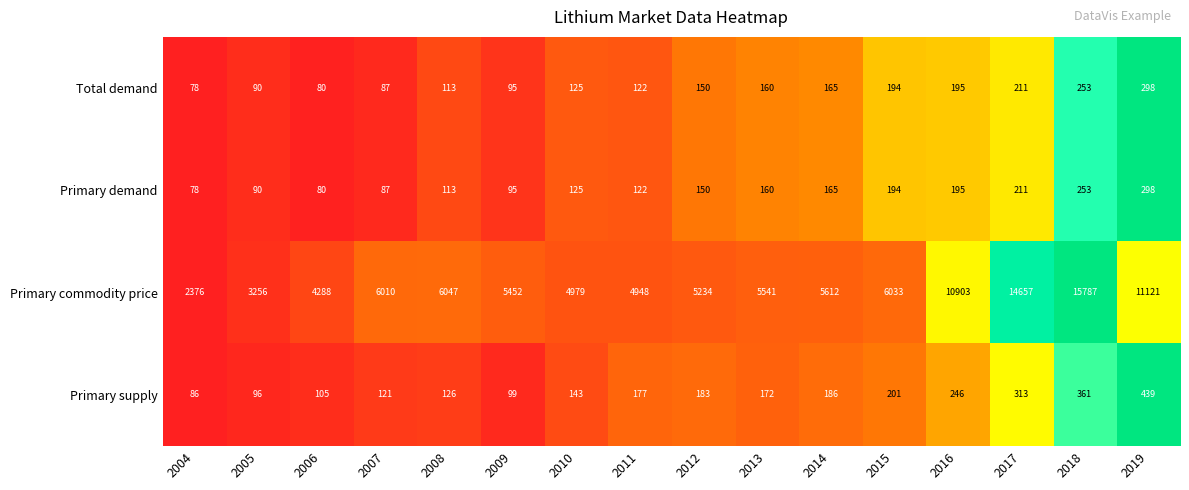

At which category is the sum across all series the highest?

2018